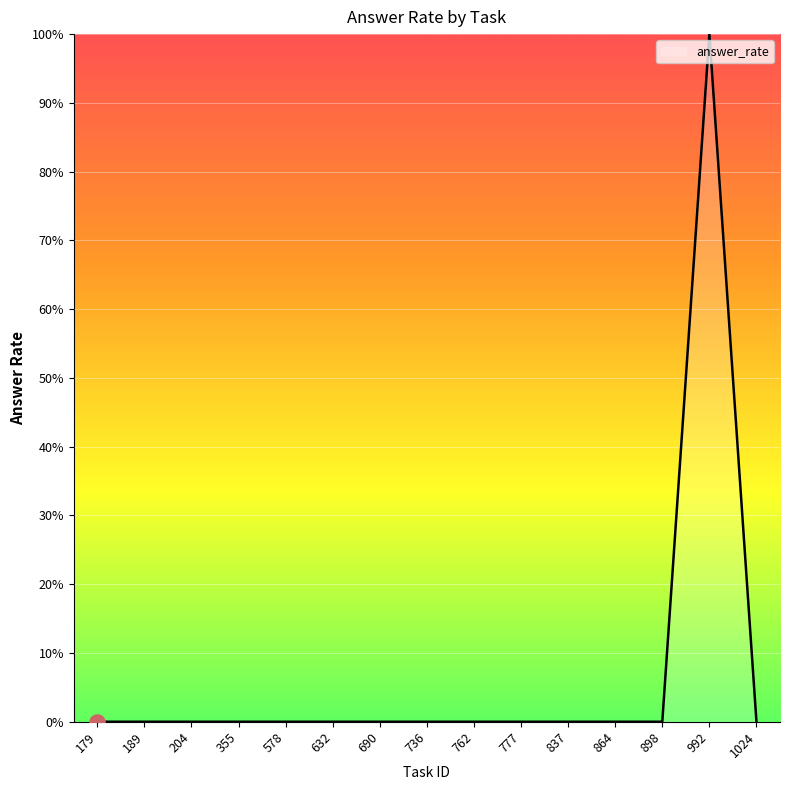

Between 578 and 690, which is larger?

690